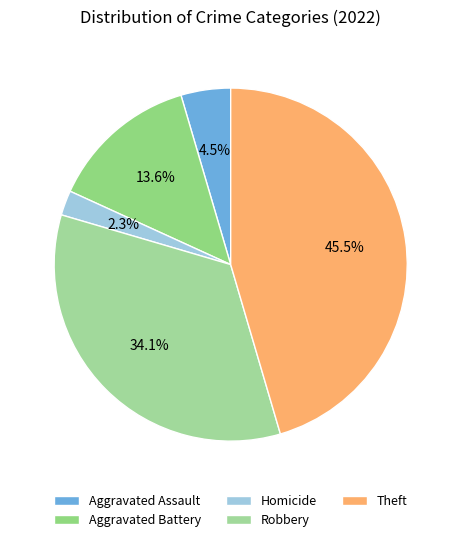

Is Robbery the majority of the pie?

No